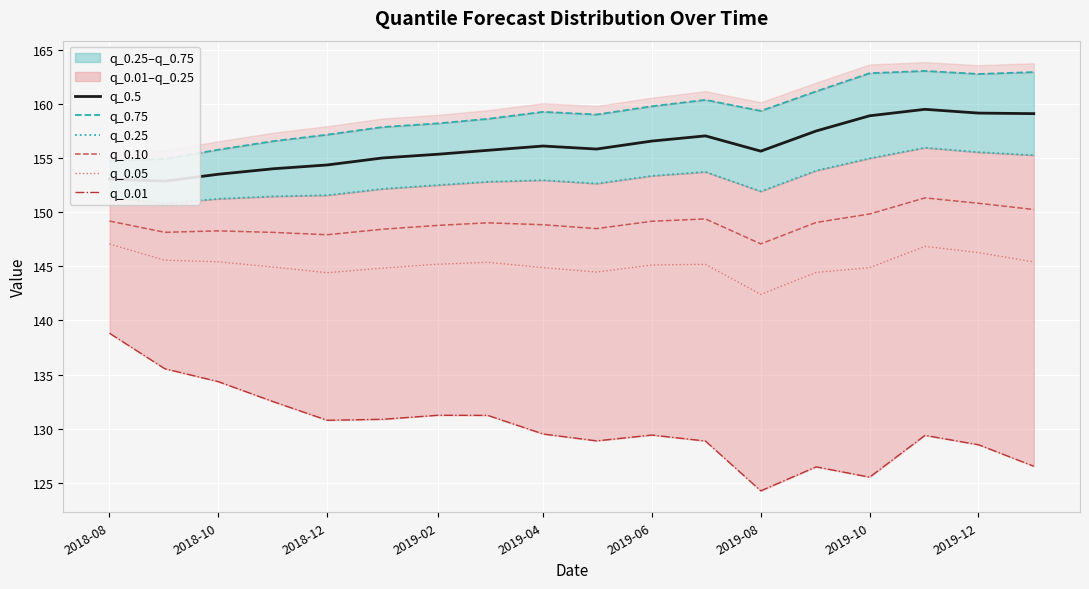

True or false: q_0.25 and q_0.01 cross at least once.

False